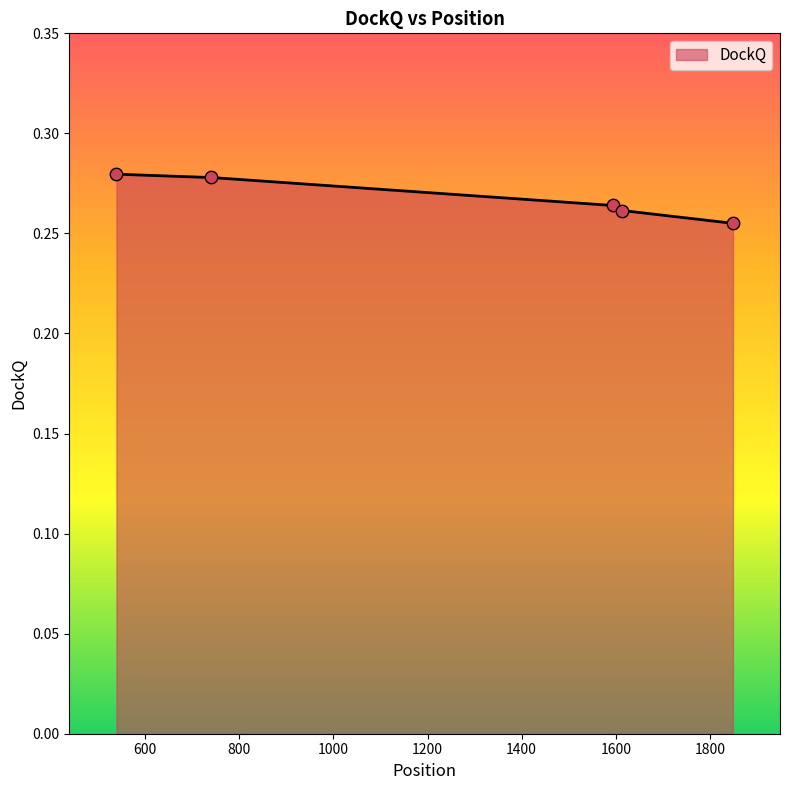

Between 740 and 1849, which is larger?

740